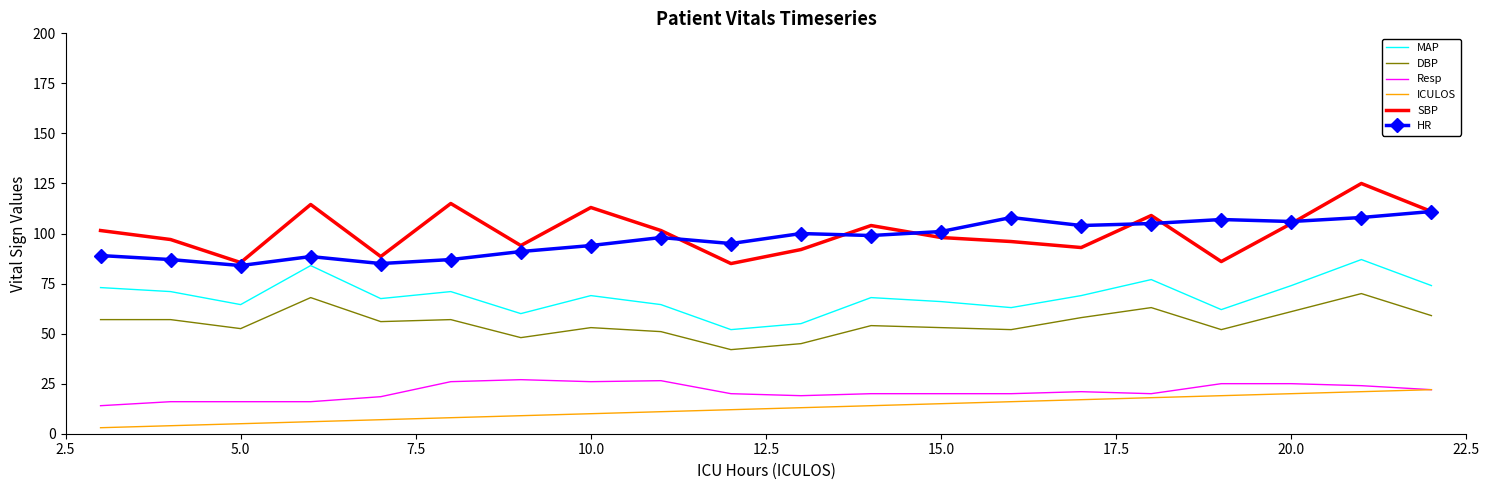

What is the highest value of the ICULOS series?

22.0